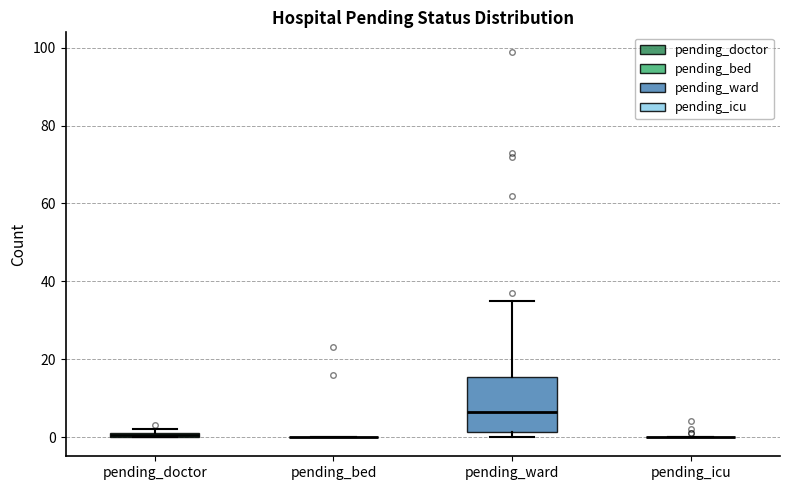

Where is the upper edge of the box for pending_doctor on the y-axis? The values are not printed on the chart, so give them approximately, as read against the axis.

2